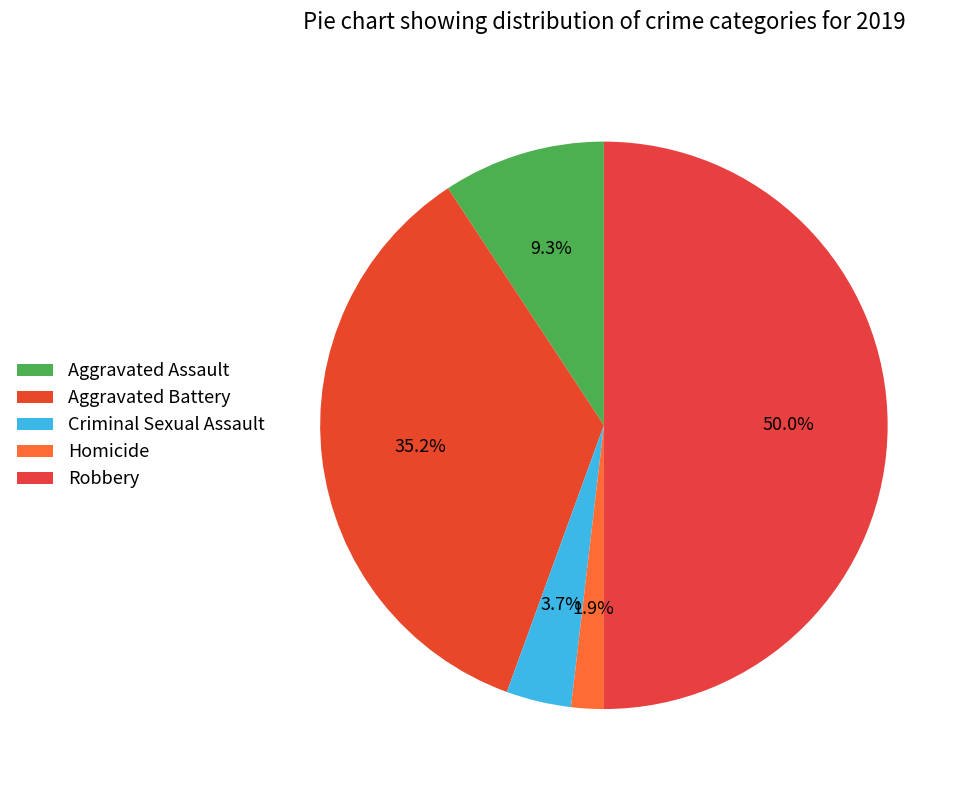

How many segments does this pie chart have?

5